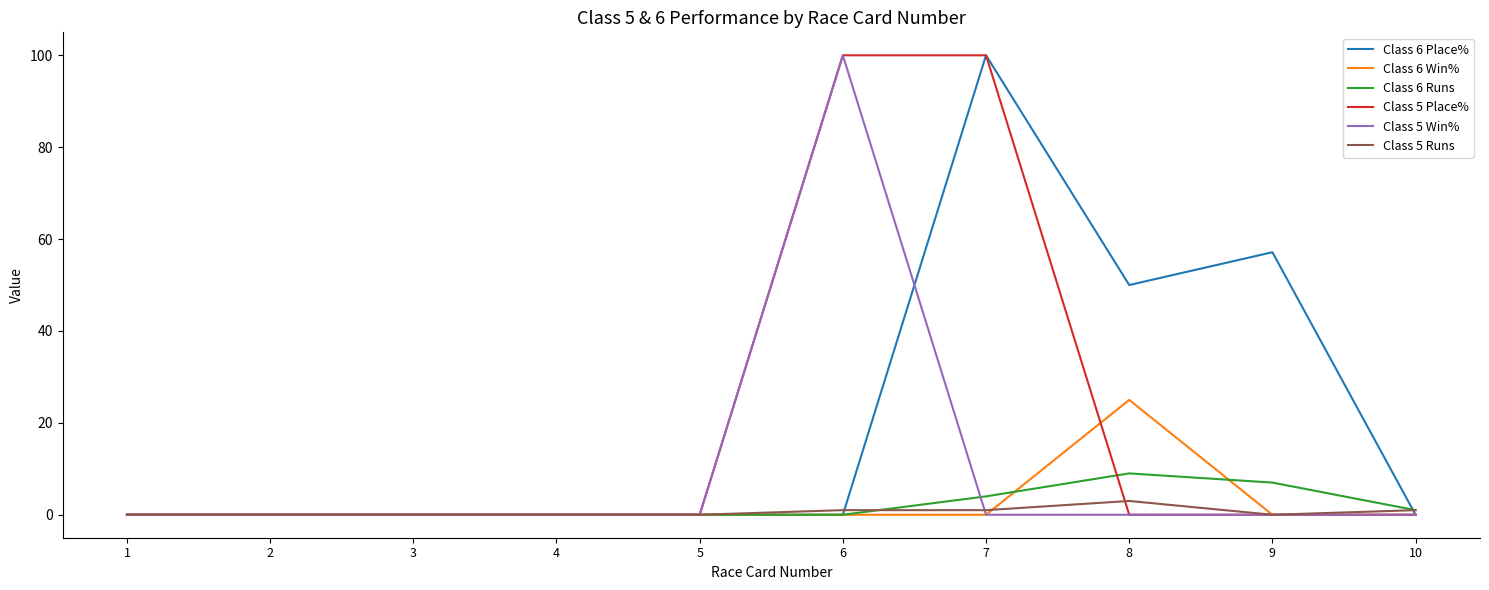

What is the spread (max minus min) of values at 9?

57.1